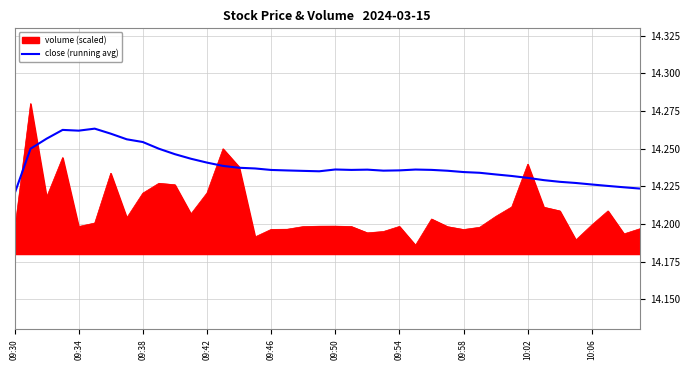

Rank the series by their maximum value, from highest to lowest.

volume (scaled), close (running avg)